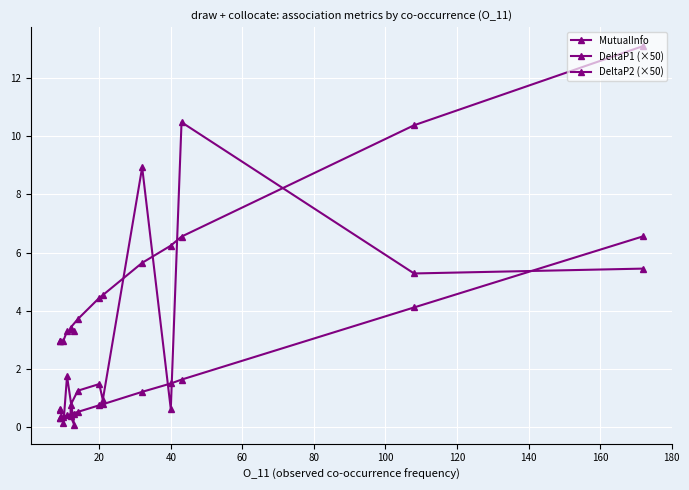

What is the value of the DeltaP1 (×50) point at the 14th from the left?

0.6